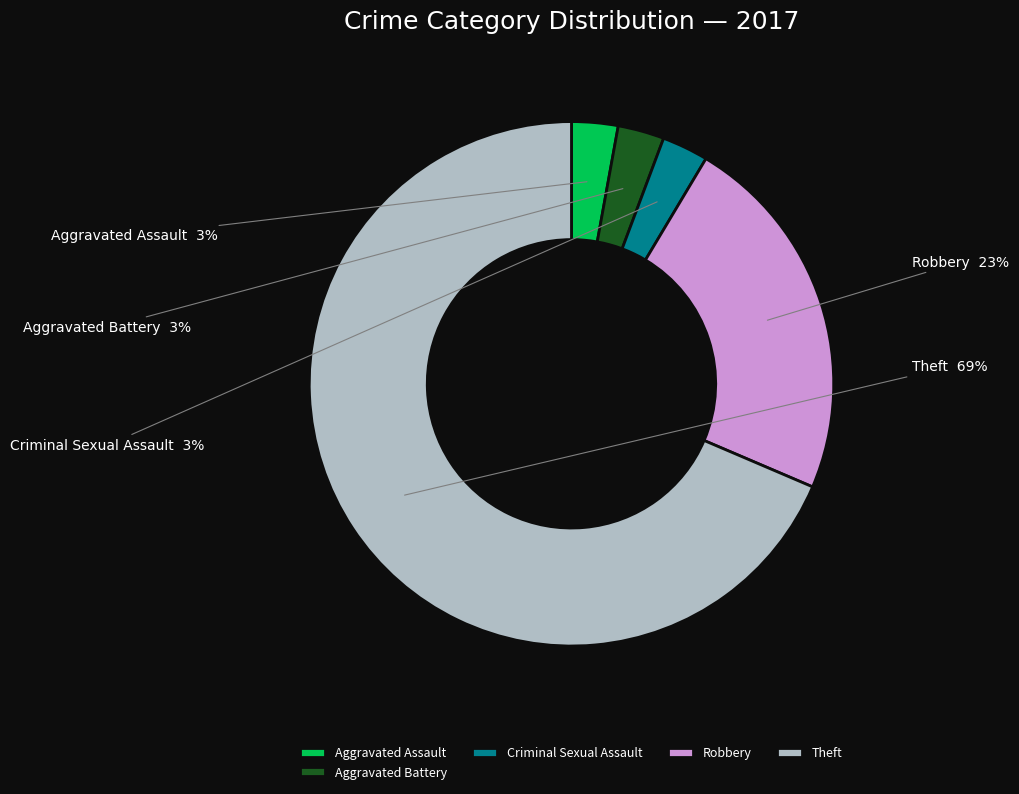

Which category accounts for the majority?

Theft